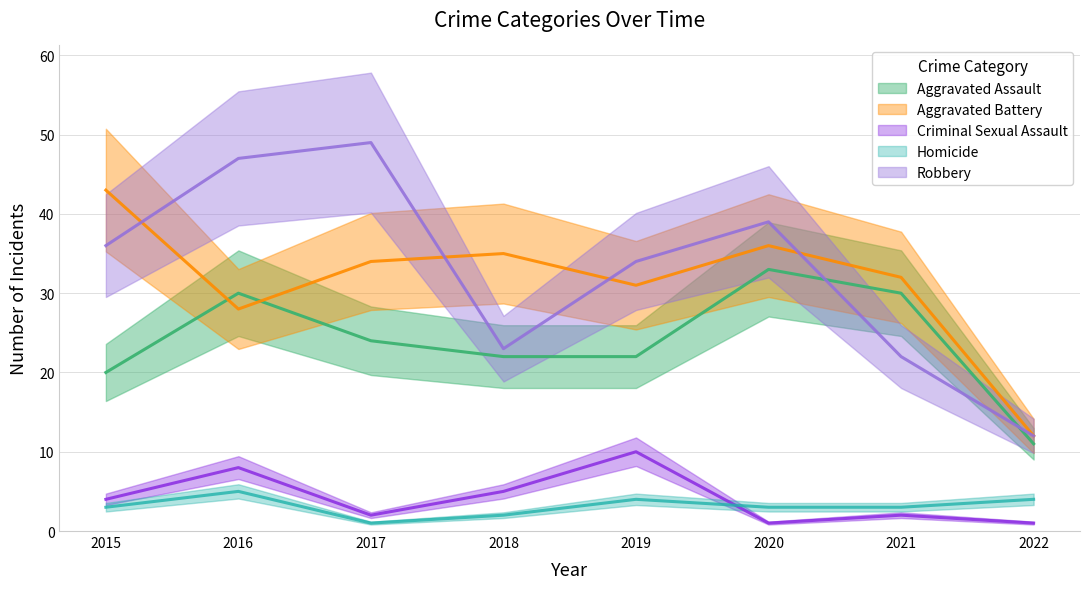

What is the greatest value displayed?

49